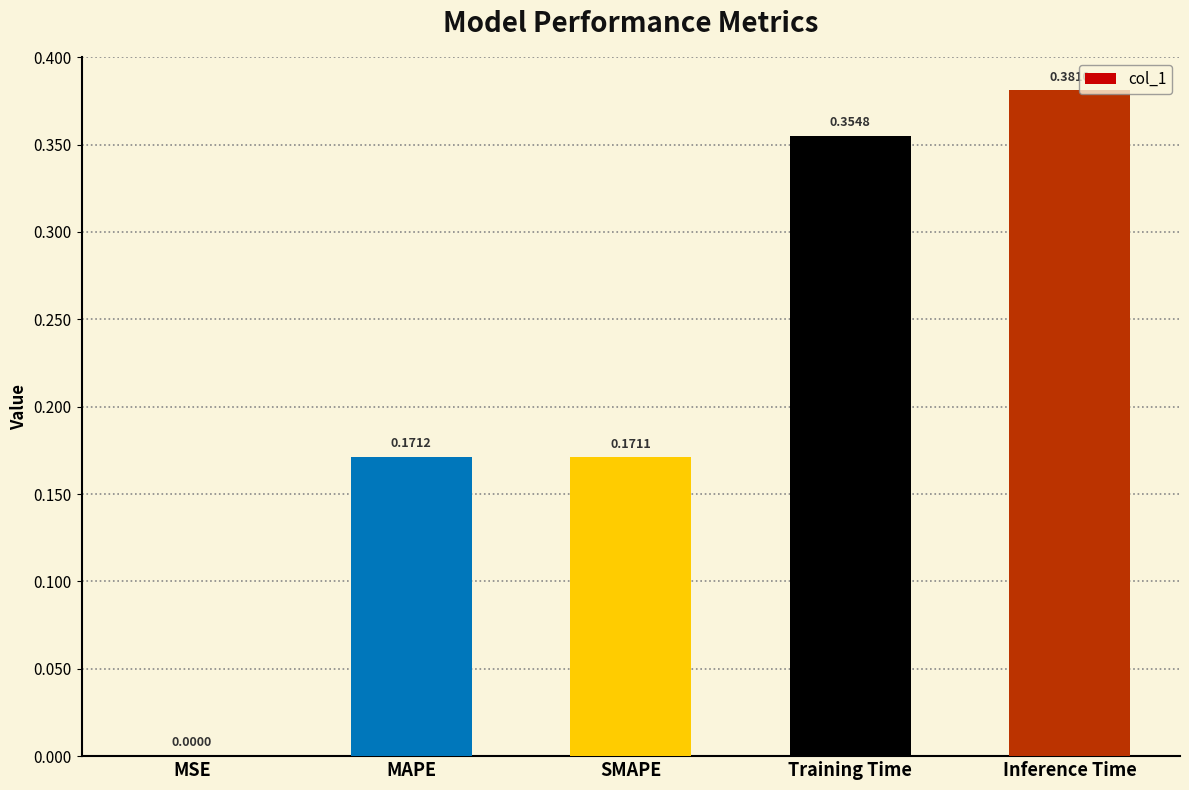

At which category does the chart reach its peak across all series?

Inference Time